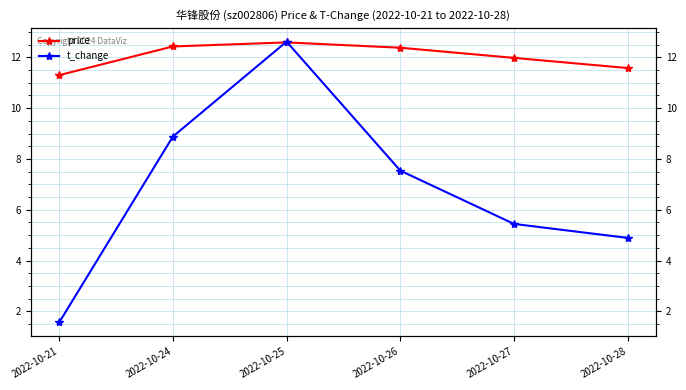

Which series has the largest total across all categories?

price